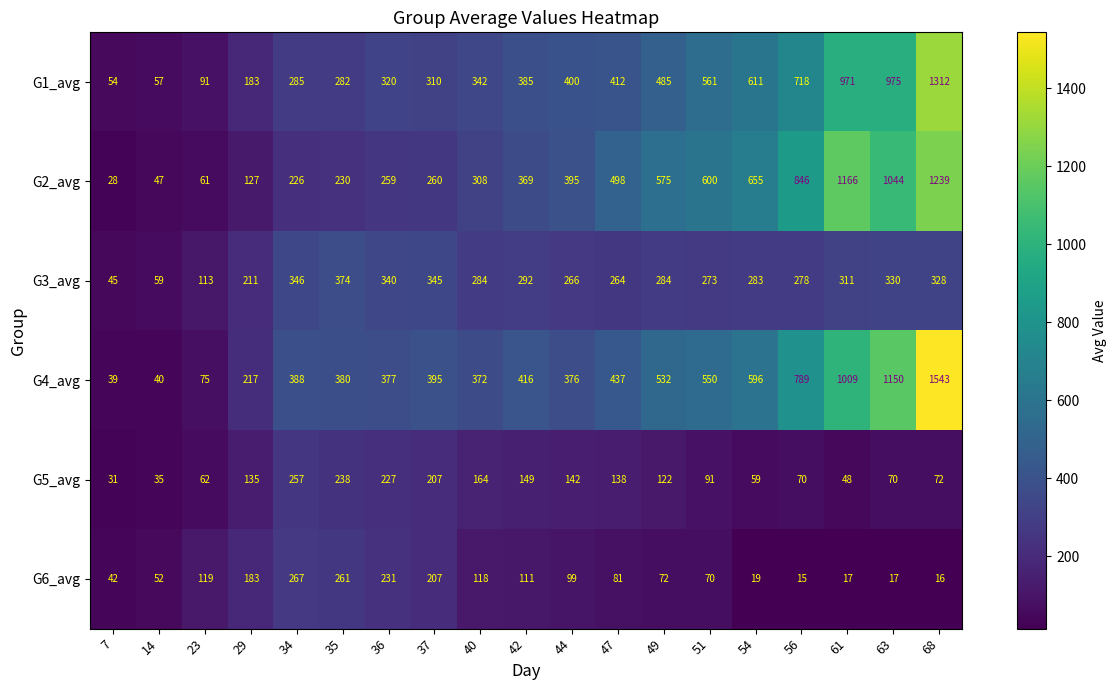

What is the sum of the G6_avg values at 42 and 34?

378